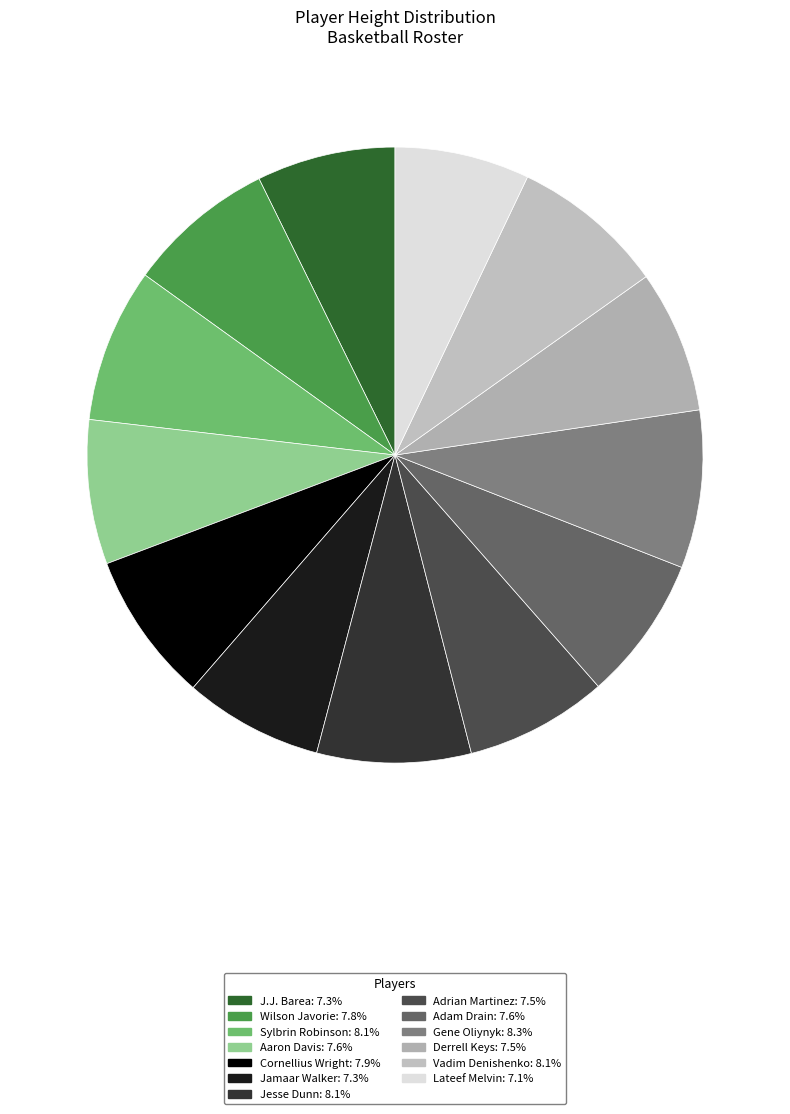

True or false: Wilson Javorie accounts for 8% of the total.

True